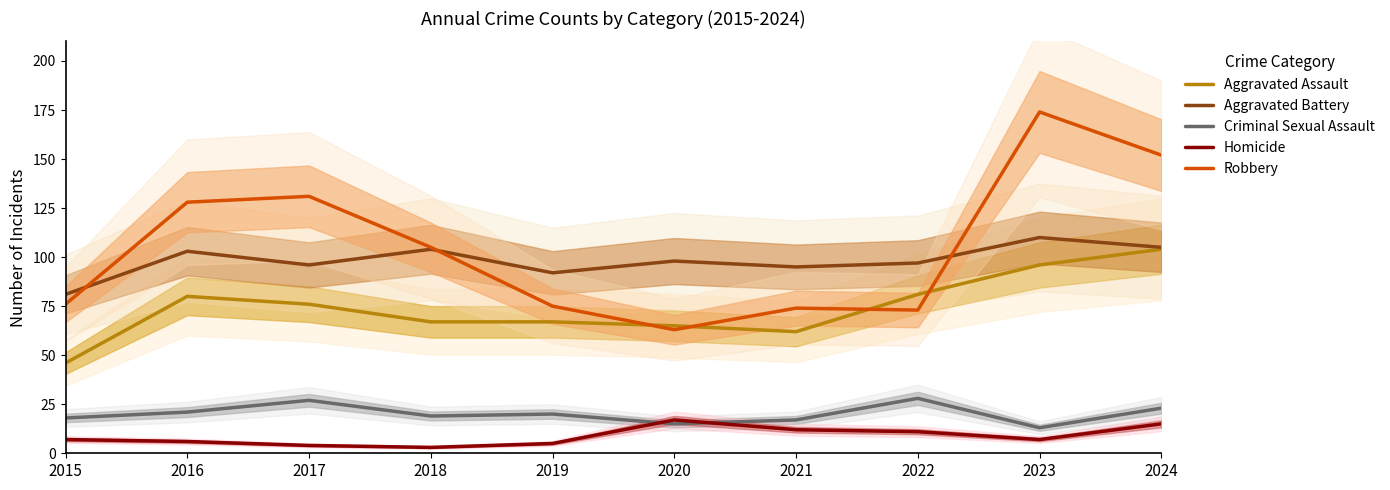

Reading right to left, extract all data points from this chart.

Aggravated Assault: 2024=104	2023=96	2022=81	2021=62	2020=65	2019=67	2018=67	2017=76	2016=80	2015=46
Aggravated Battery: 2024=105	2023=110	2022=97	2021=95	2020=98	2019=92	2018=104	2017=96	2016=103	2015=81
Criminal Sexual Assault: 2024=23	2023=13	2022=28	2021=17	2020=15	2019=20	2018=19	2017=27	2016=21	2015=18
Homicide: 2024=15	2023=7	2022=11	2021=12	2020=17	2019=5	2018=3	2017=4	2016=6	2015=7
Robbery: 2024=152	2023=174	2022=73	2021=74	2020=63	2019=75	2018=105	2017=131	2016=128	2015=76